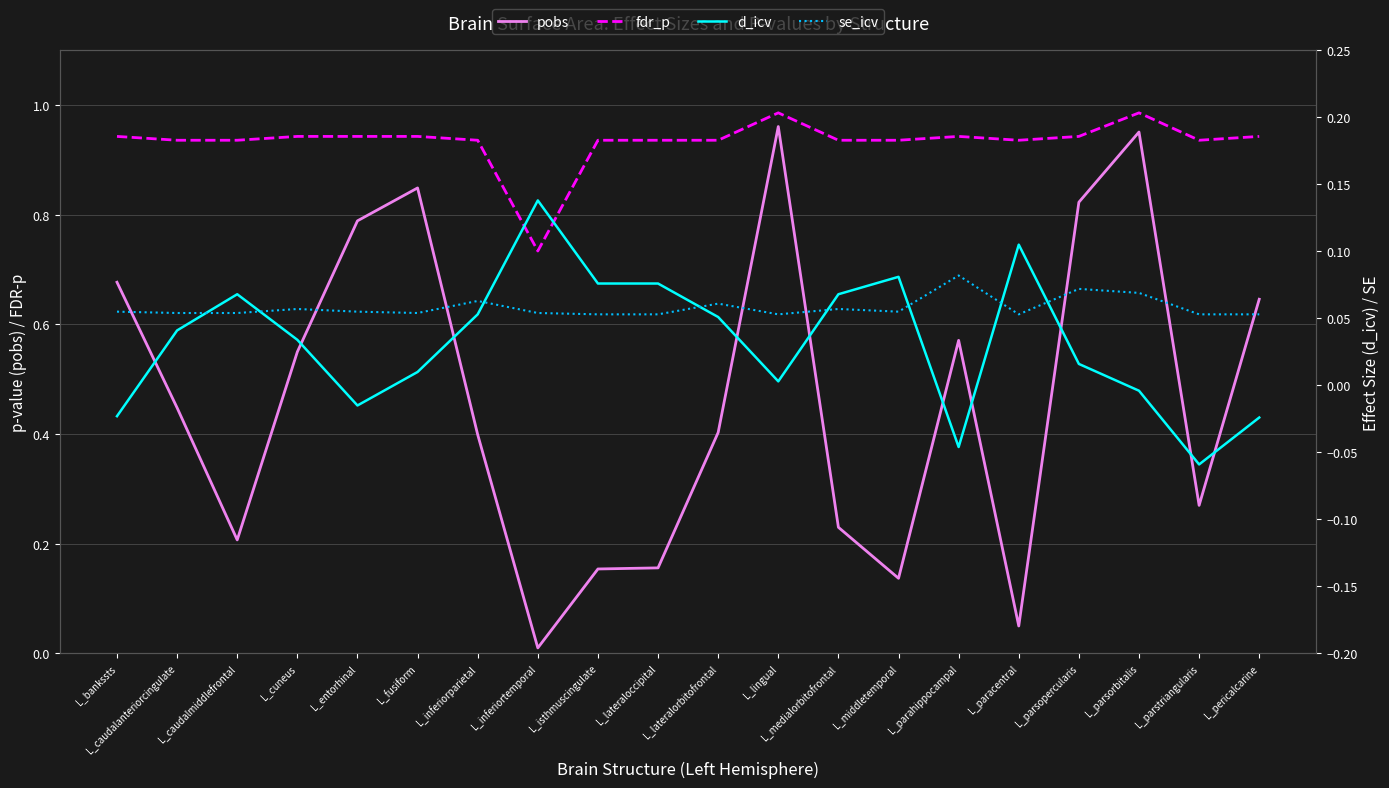

Where is fdr_p nearest to the value 0?

L_inferiortemporal